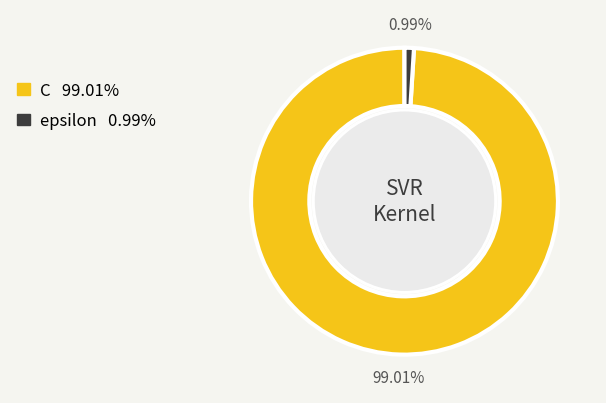

The C slice represents 99% of the pie. True or false?

True